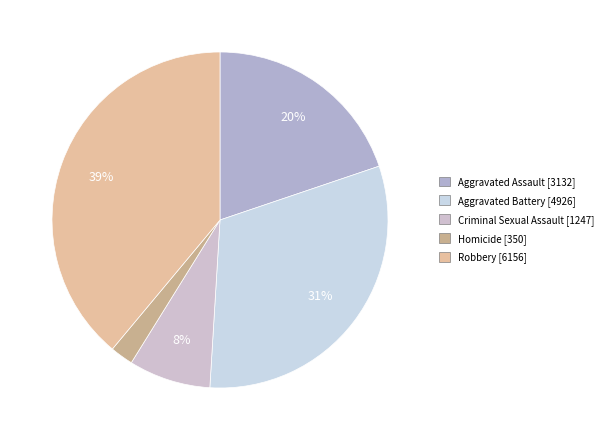

Combined, what portion of the pie is Aggravated Assault and Criminal Sexual Assault?

27.7%